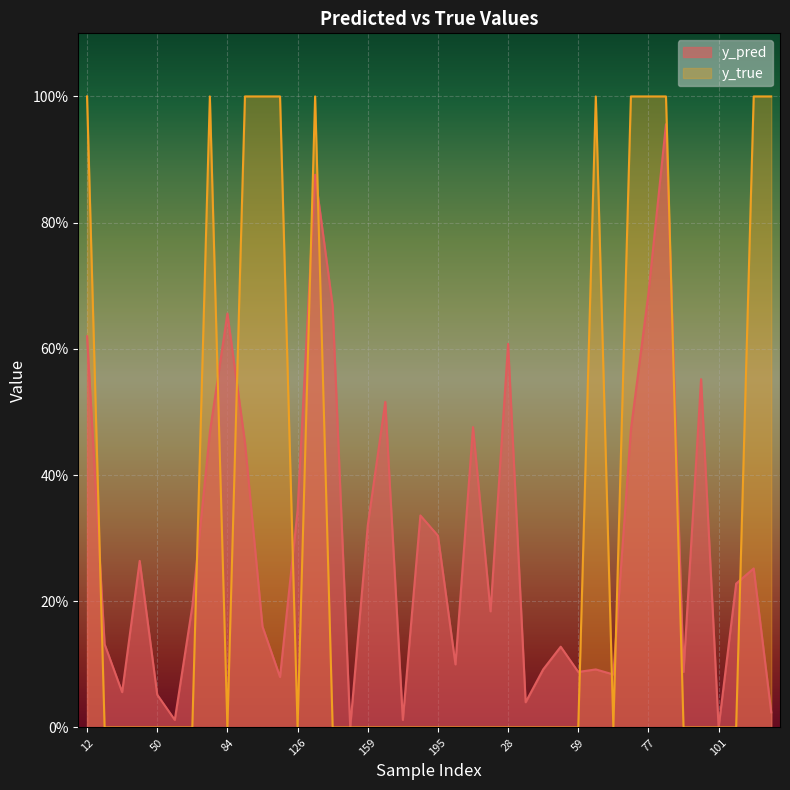

How many times do y_pred and y_true cross each other?

12